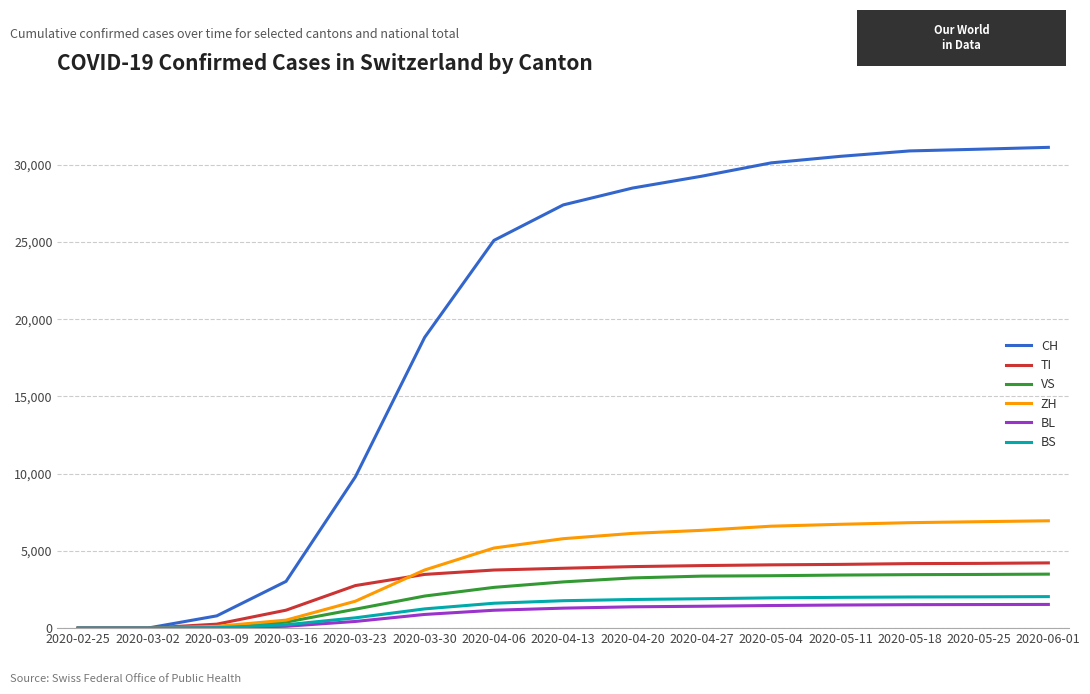

Which series has the largest total across all categories?

CH